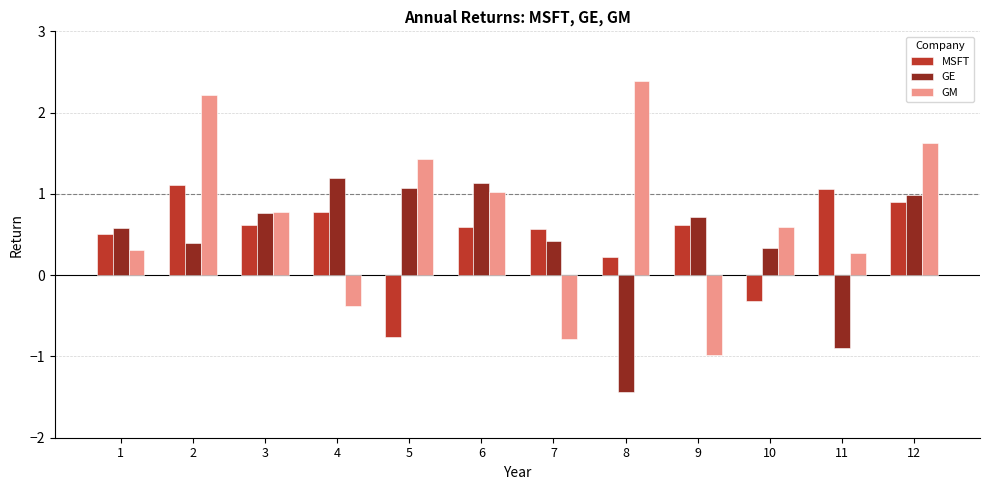

What is the difference between the maximum and minimum values in the GM series?

3.4